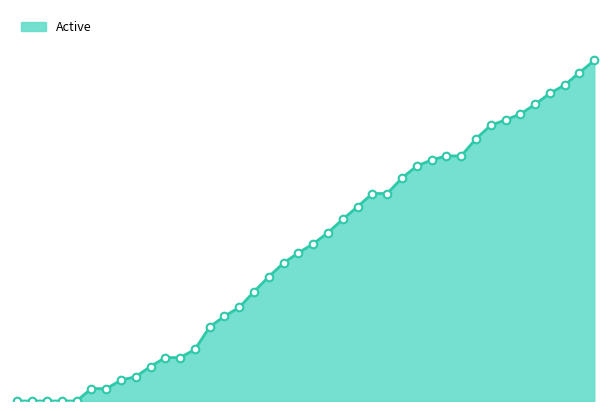

Does the chart have visible grid lines?

No